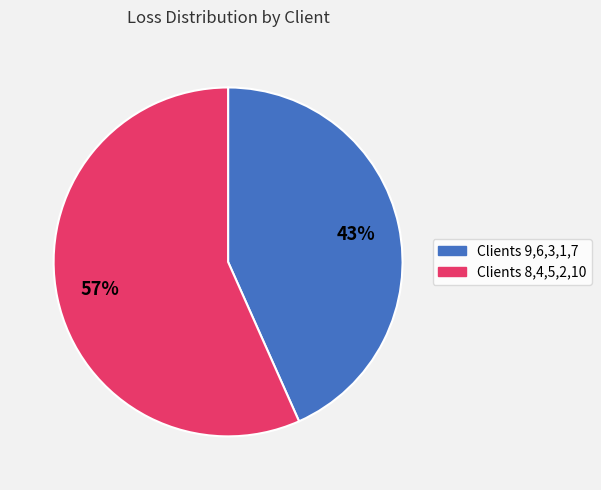

Does any single category account for the majority?

Yes